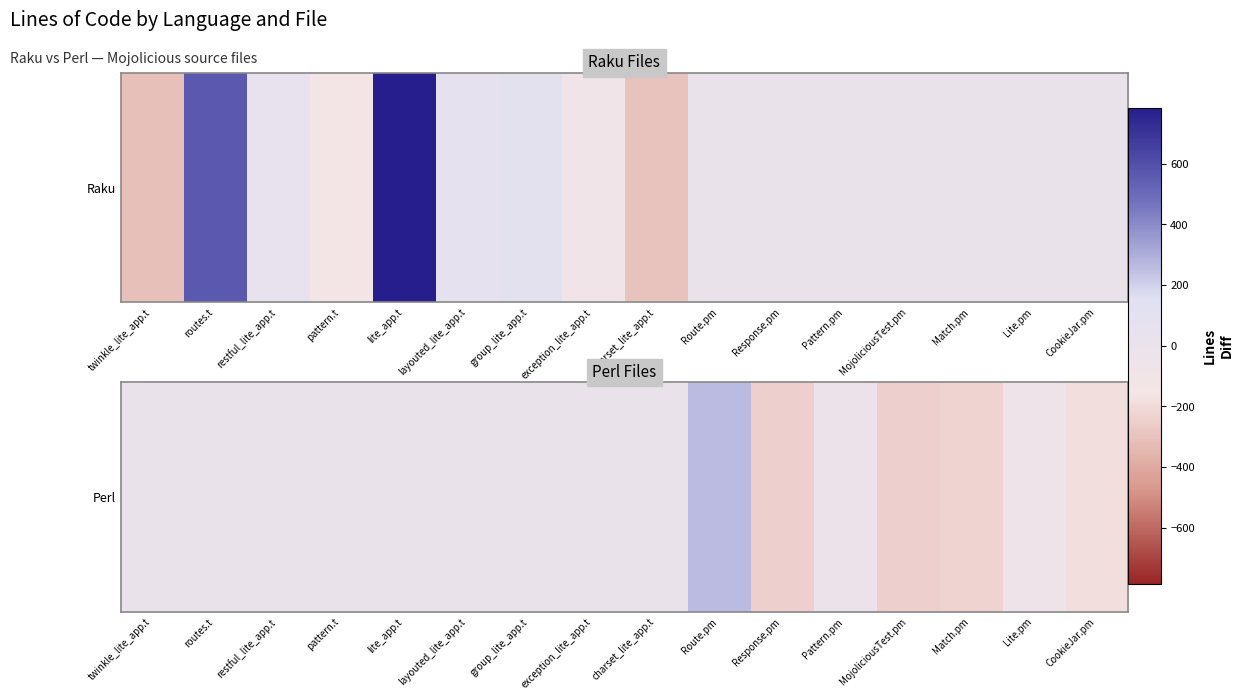

How many values are below zero?

6